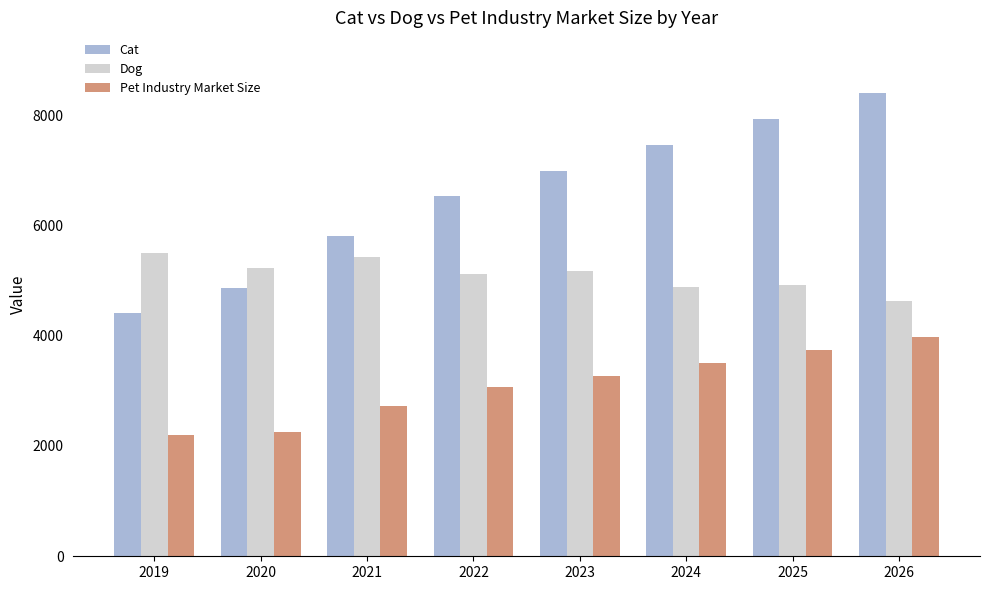

The value of Dog at 2019 is 8262.2. True or false?

False